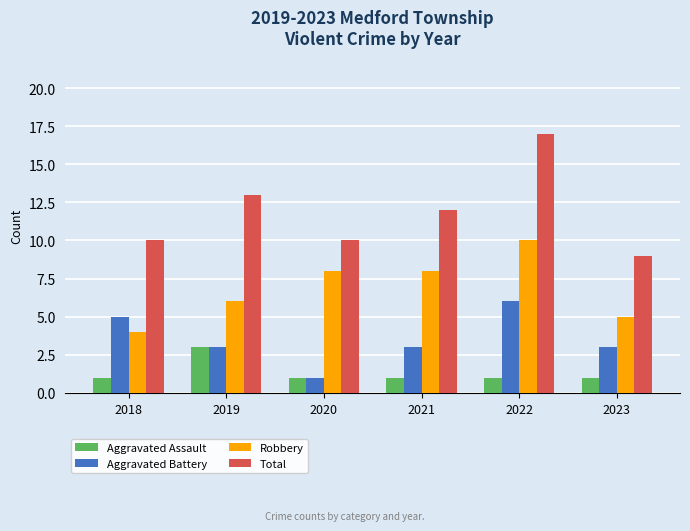

Is the value of Robbery at 2023 greater than the value of Total at 2021?

No